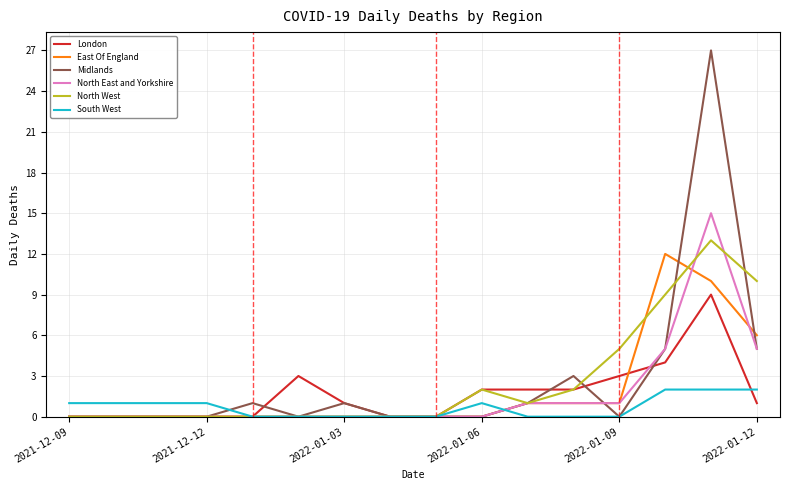

Count the number of categories in the chart.

16